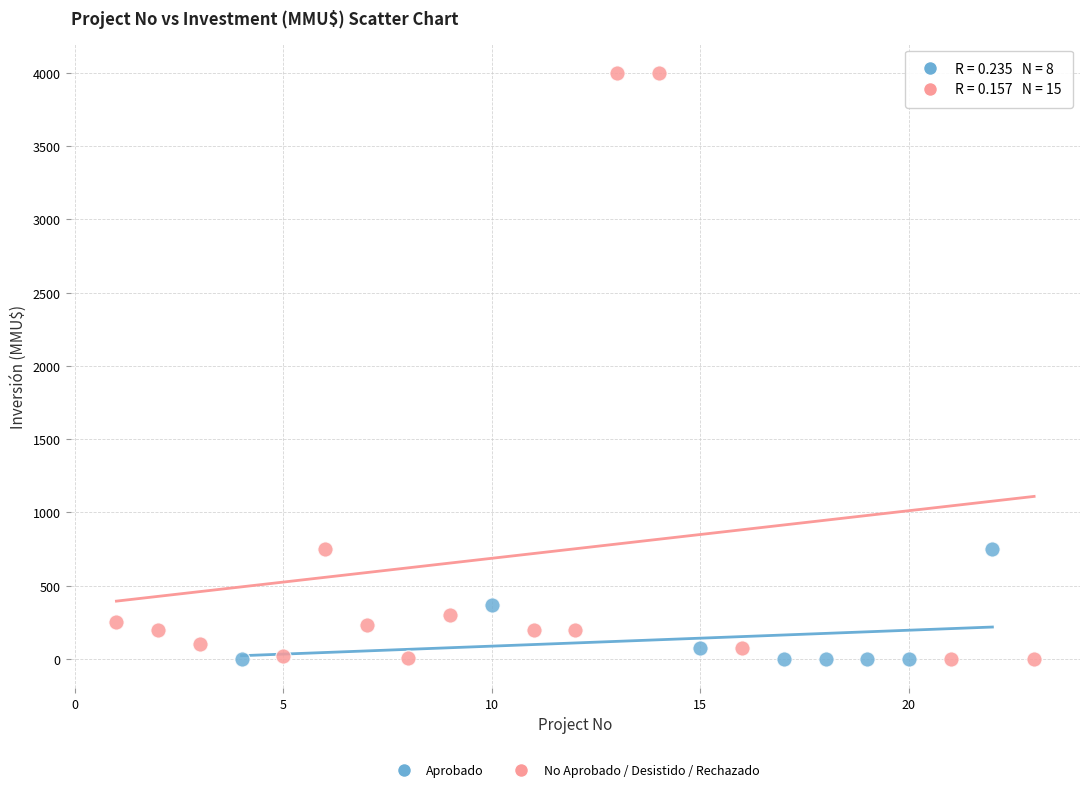

Which series reaches the maximum Y coordinate?

No Aprobado / Desistido / Rechazado